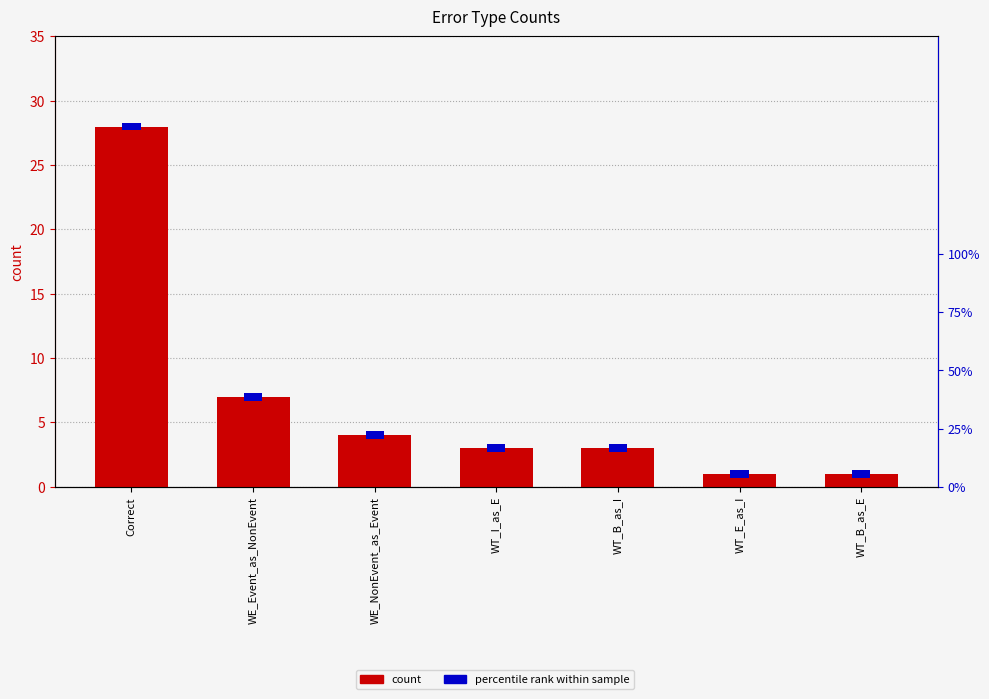

What is the sum of all values?

47